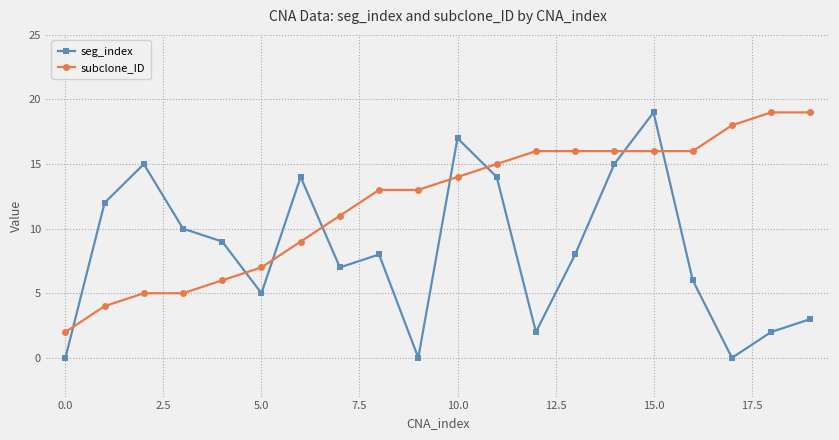

Is this an area chart (filled region under the line)?

No